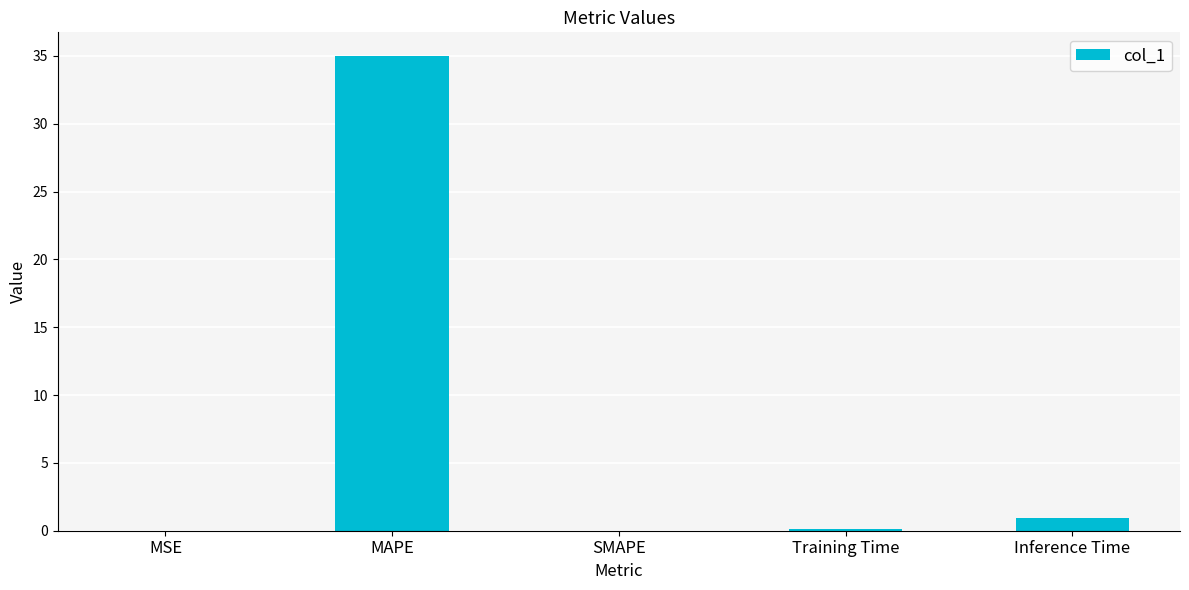

What is the greatest value displayed?

35.0